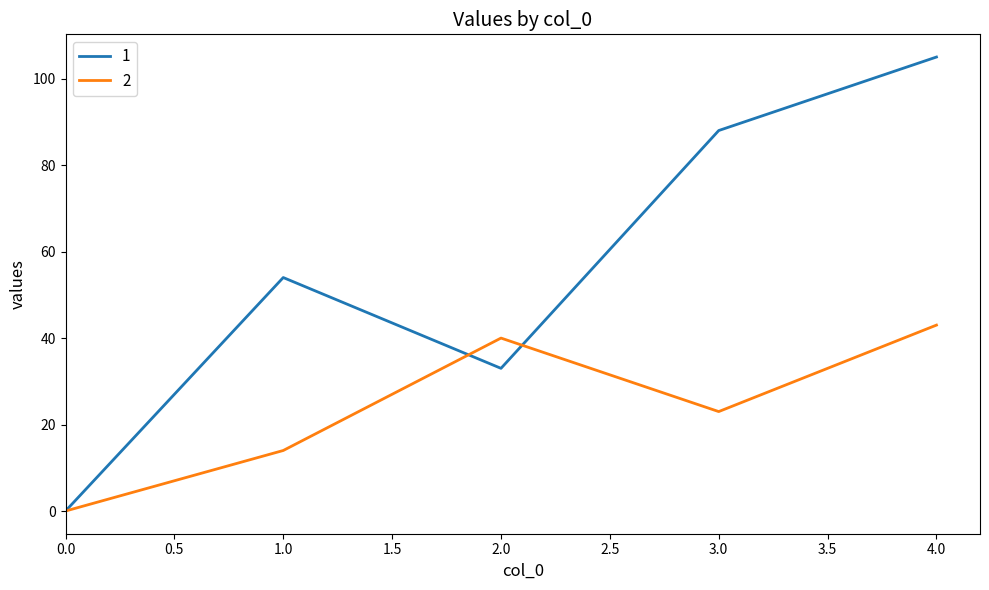

Reading left to right, list all the values displayed in this chart.

1: 0	54	33	88	105
2: 0	14	40	23	43